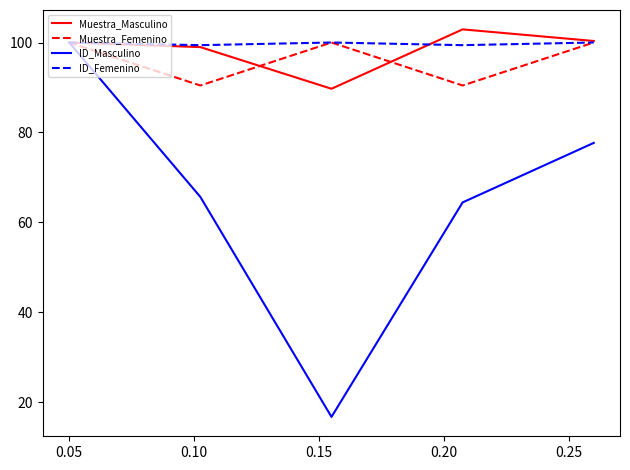

What are all the series names shown in the legend?

Muestra_Masculino, Muestra_Femenino, ID_Masculino, ID_Femenino